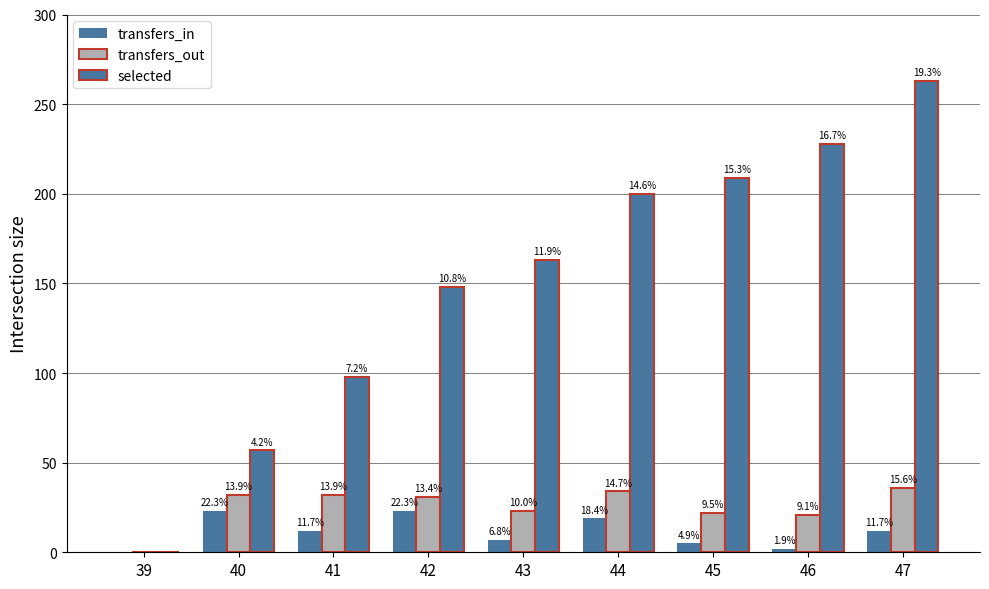

Are the bars grouped side by side (vs. stacked)?

Yes